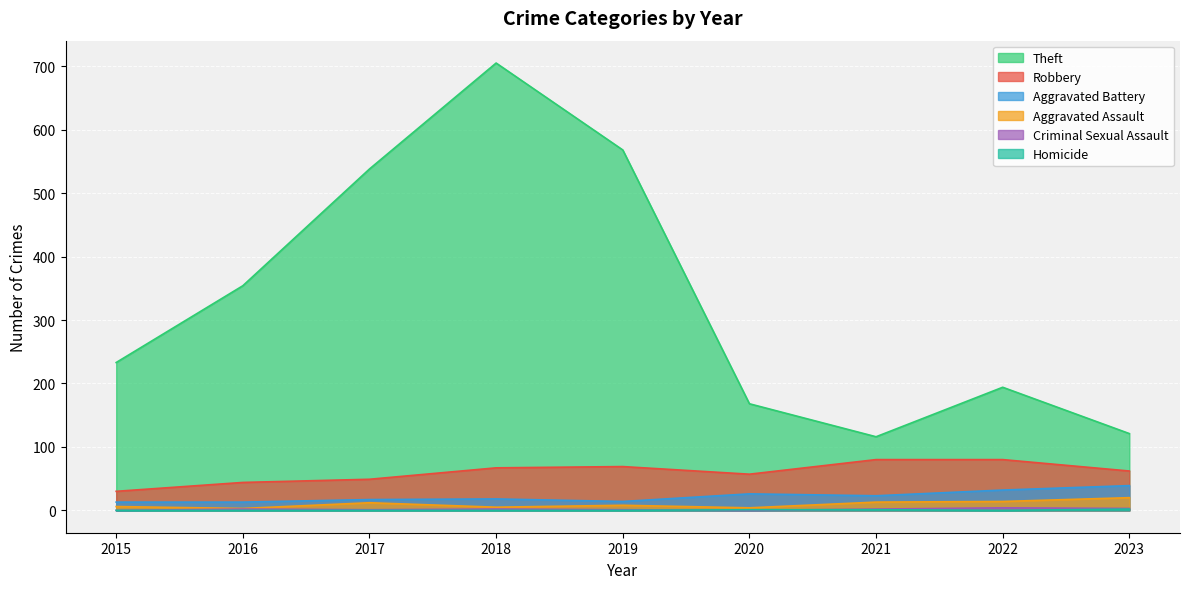

Between 2018 and 2019, which series saw the biggest shift?

Theft